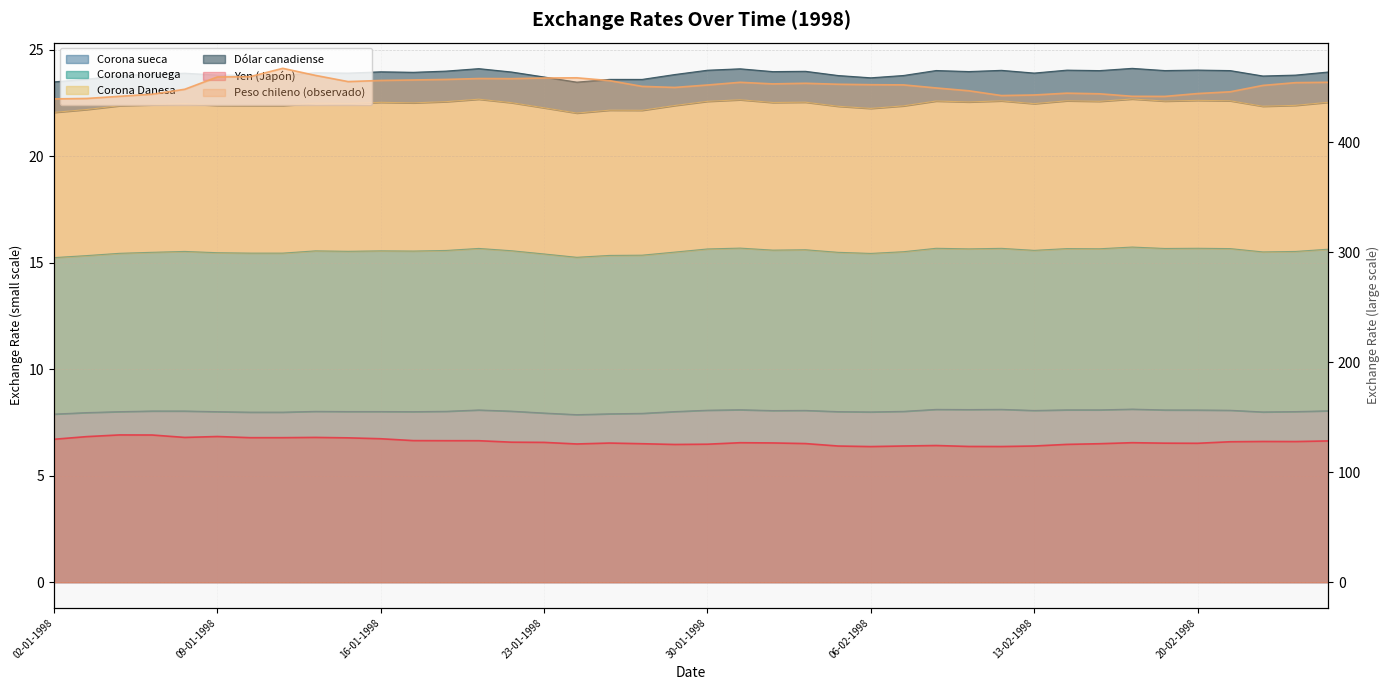

At which label is Corona sueca closest to 8?

24-02-1998